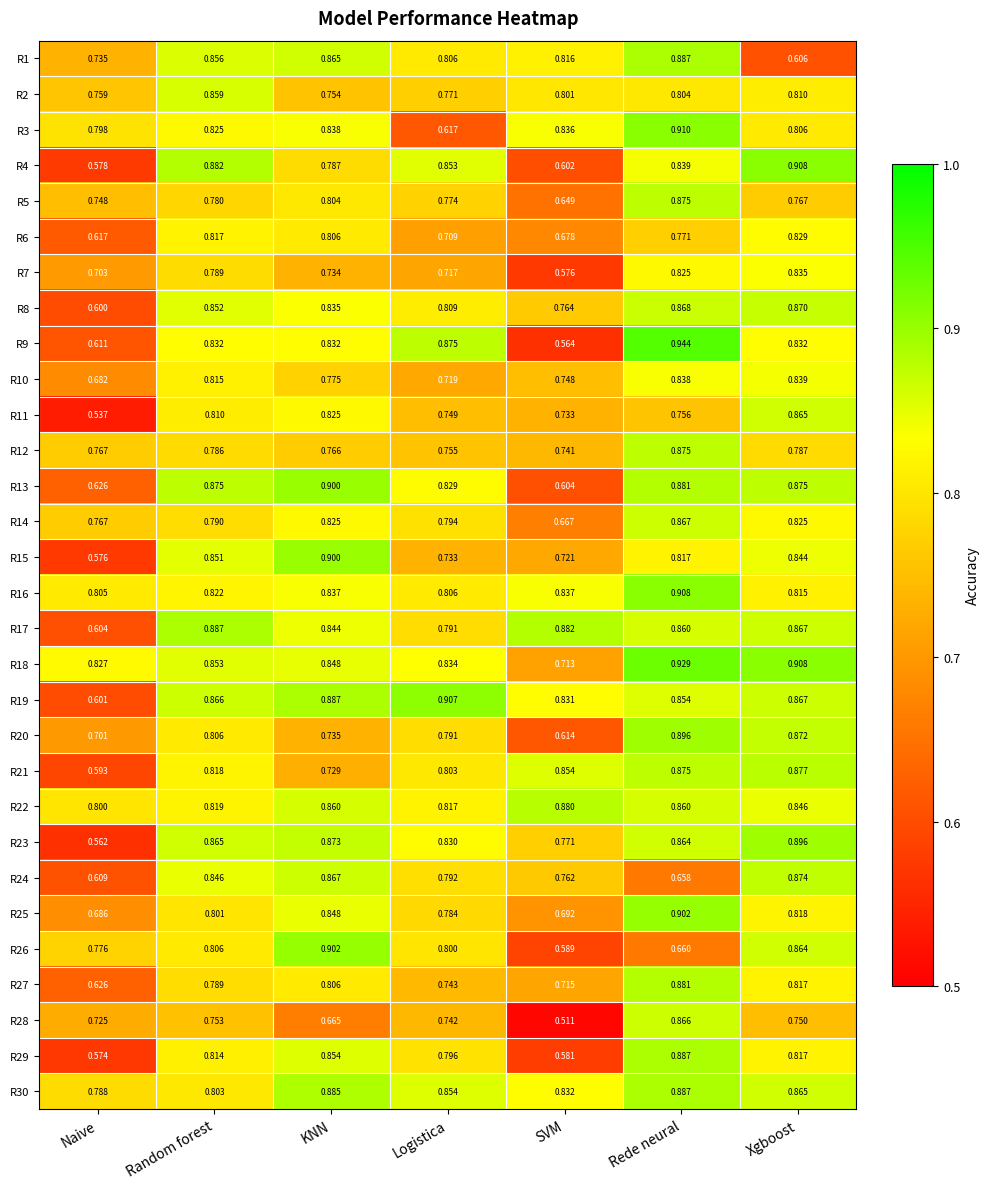

List the labels in order of R24 value, largest first.

Xgboost, KNN, Random forest, Logistica, SVM, Rede neural, Naive